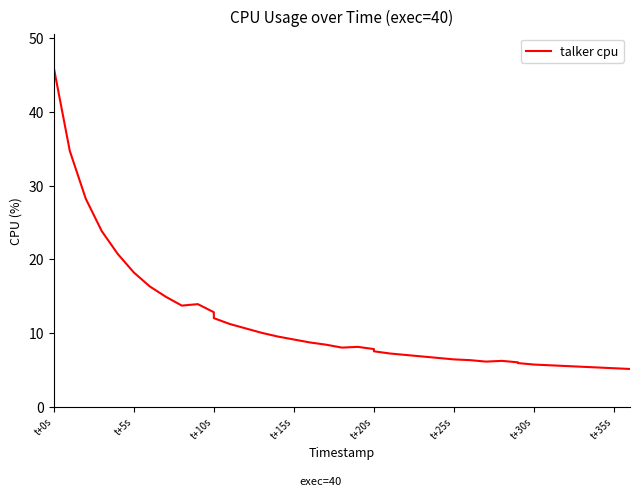

How many data points are less than 8?

19